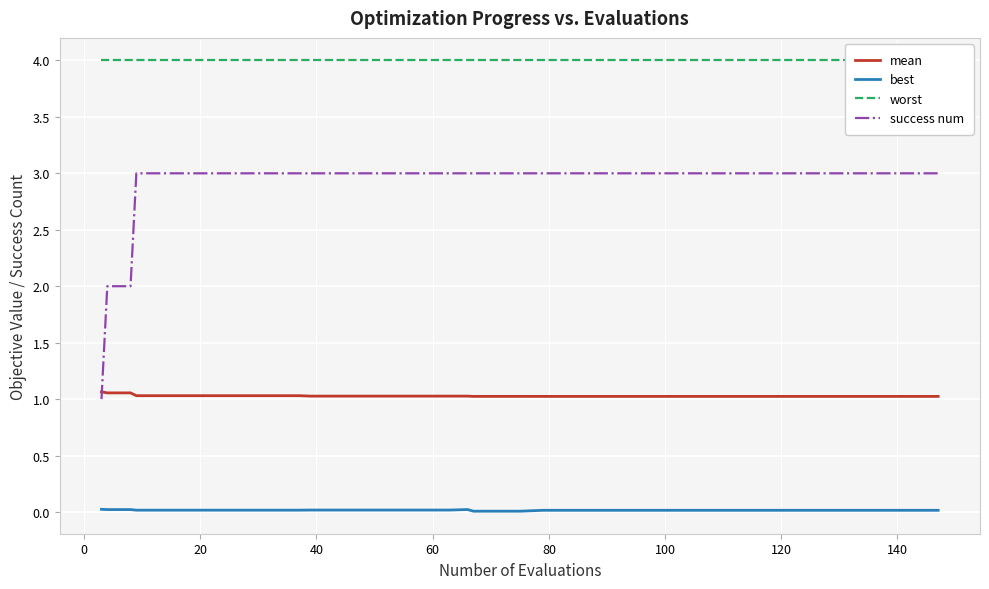

True or false: success num and best intersect in this chart.

False